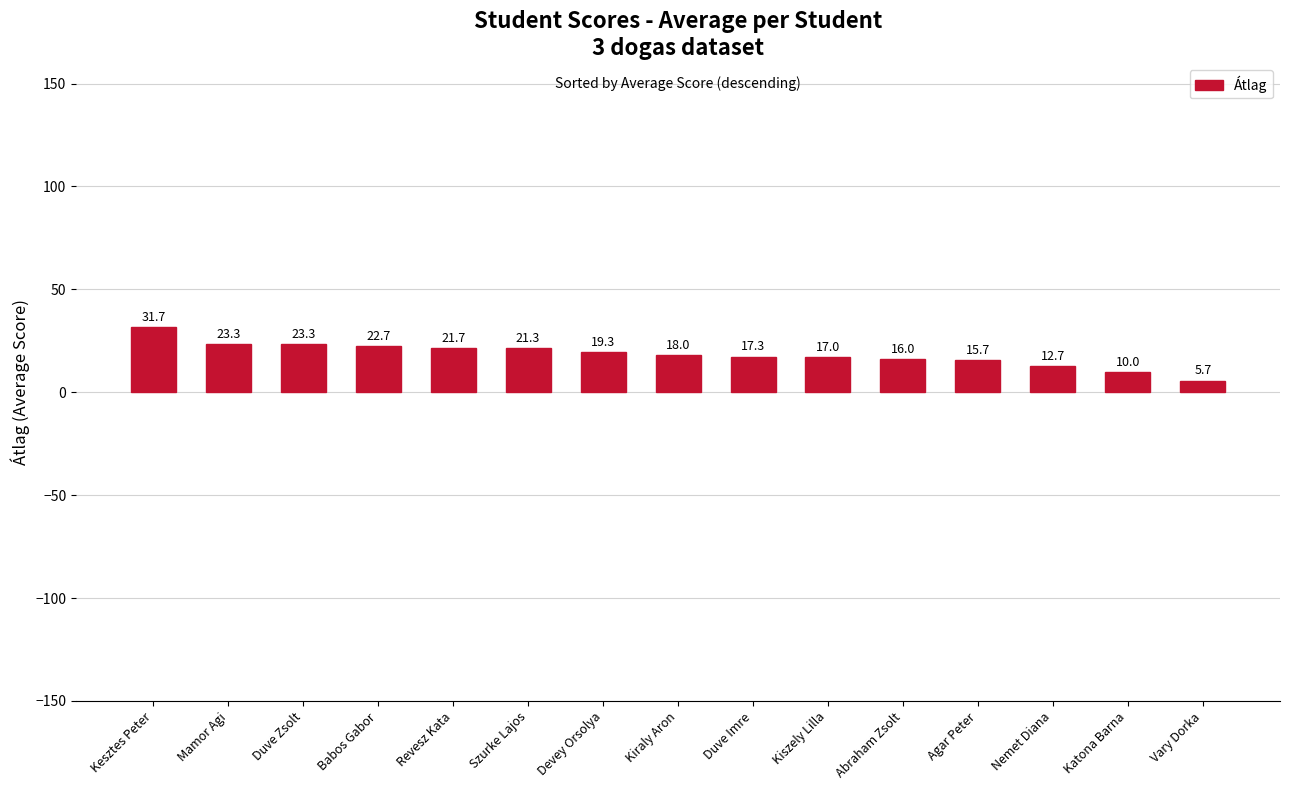

What is the sum of all values?

275.7